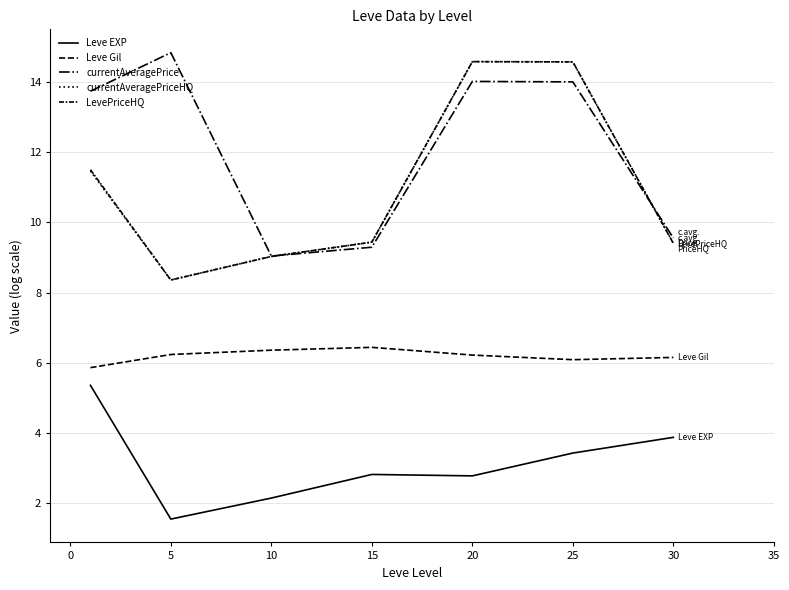

What is the sum of all LevePriceHQ values?

76.9